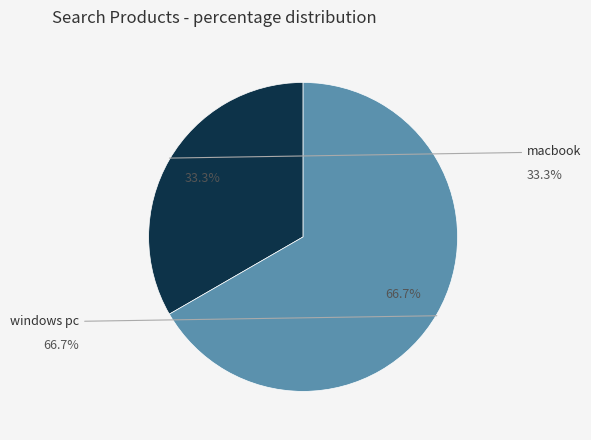

To the nearest percent, what is the combined percentage of macbook and windows pc?

100%